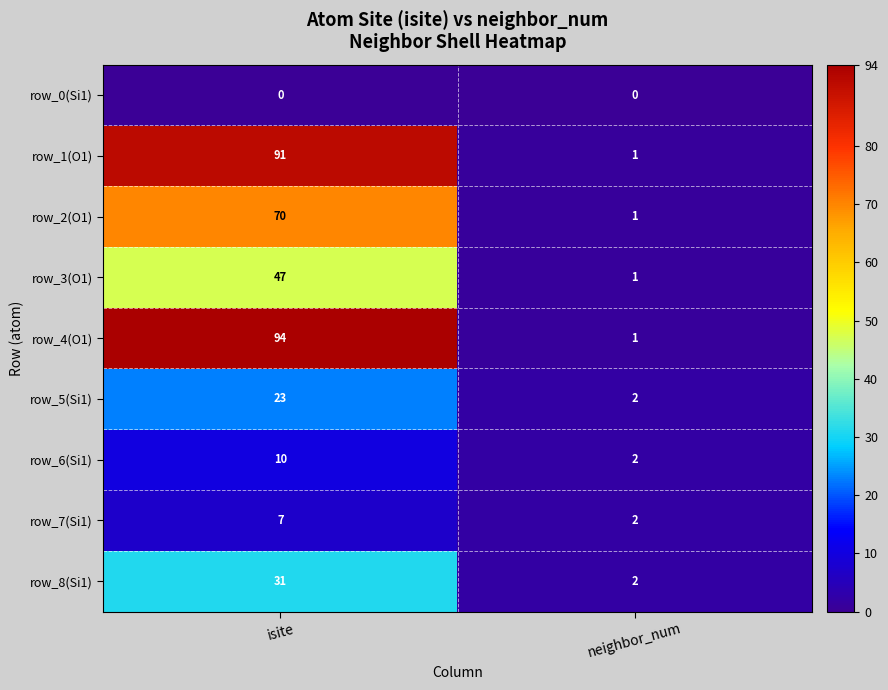

Reading left to right, extract all data points from this chart.

row_0(Si1): 0	0
row_1(O1): 91	1
row_2(O1): 70	1
row_3(O1): 47	1
row_4(O1): 94	1
row_5(Si1): 23	2
row_6(Si1): 10	2
row_7(Si1): 7	2
row_8(Si1): 31	2